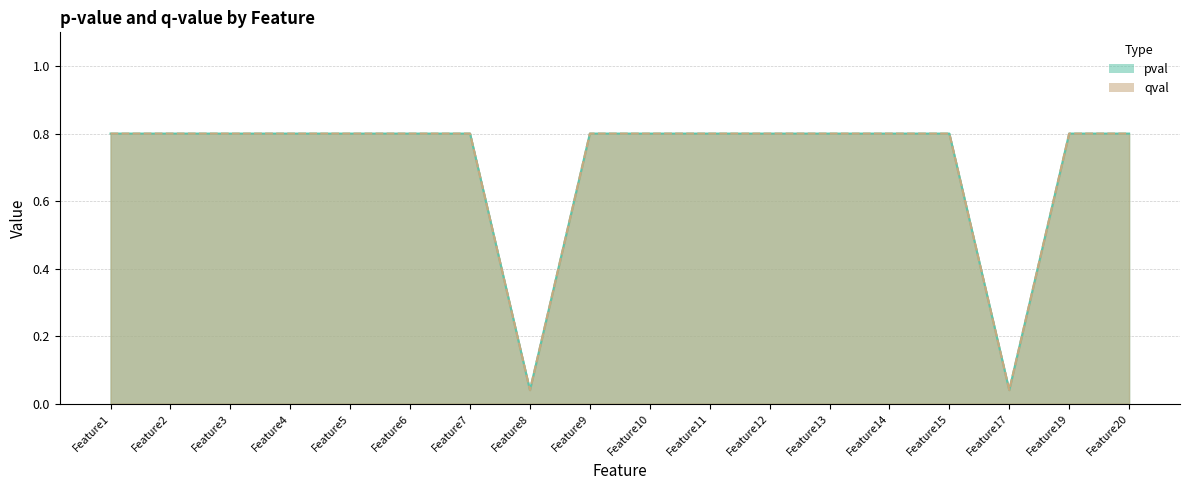

Reading left to right, list all the values displayed in this chart.

pval: 0.8	0.8	0.8	0.8	0.8	0.8	0.8	0.0	0.8	0.8	0.8	0.8	0.8	0.8	0.8	0.0	0.8	0.8
qval: 0.8	0.8	0.8	0.8	0.8	0.8	0.8	0.0	0.8	0.8	0.8	0.8	0.8	0.8	0.8	0.0	0.8	0.8